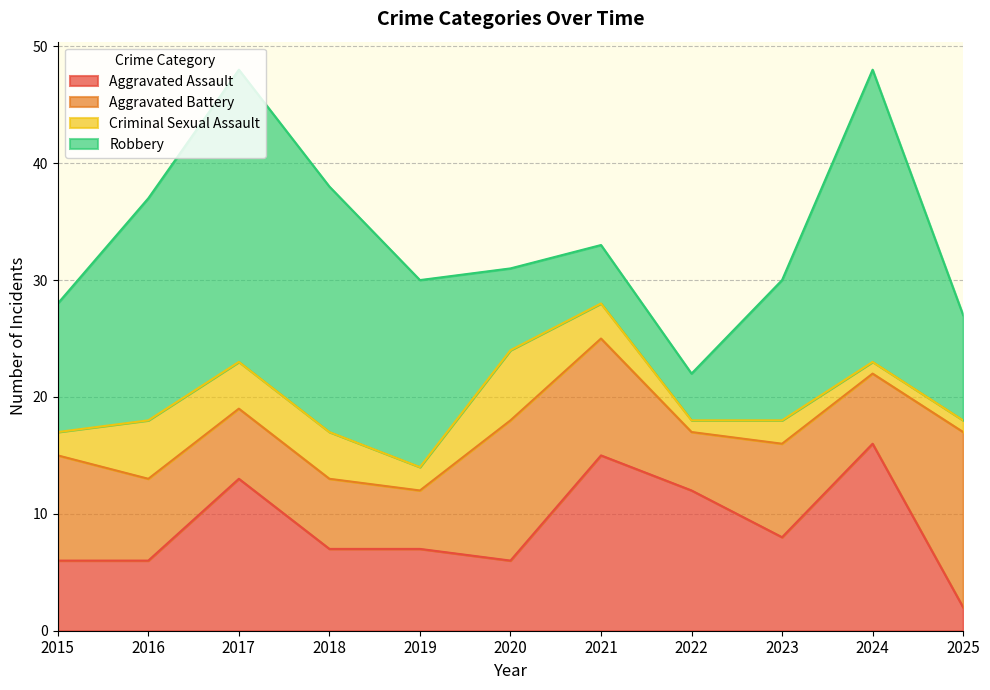

What is the maximum value for Aggravated Battery?

15